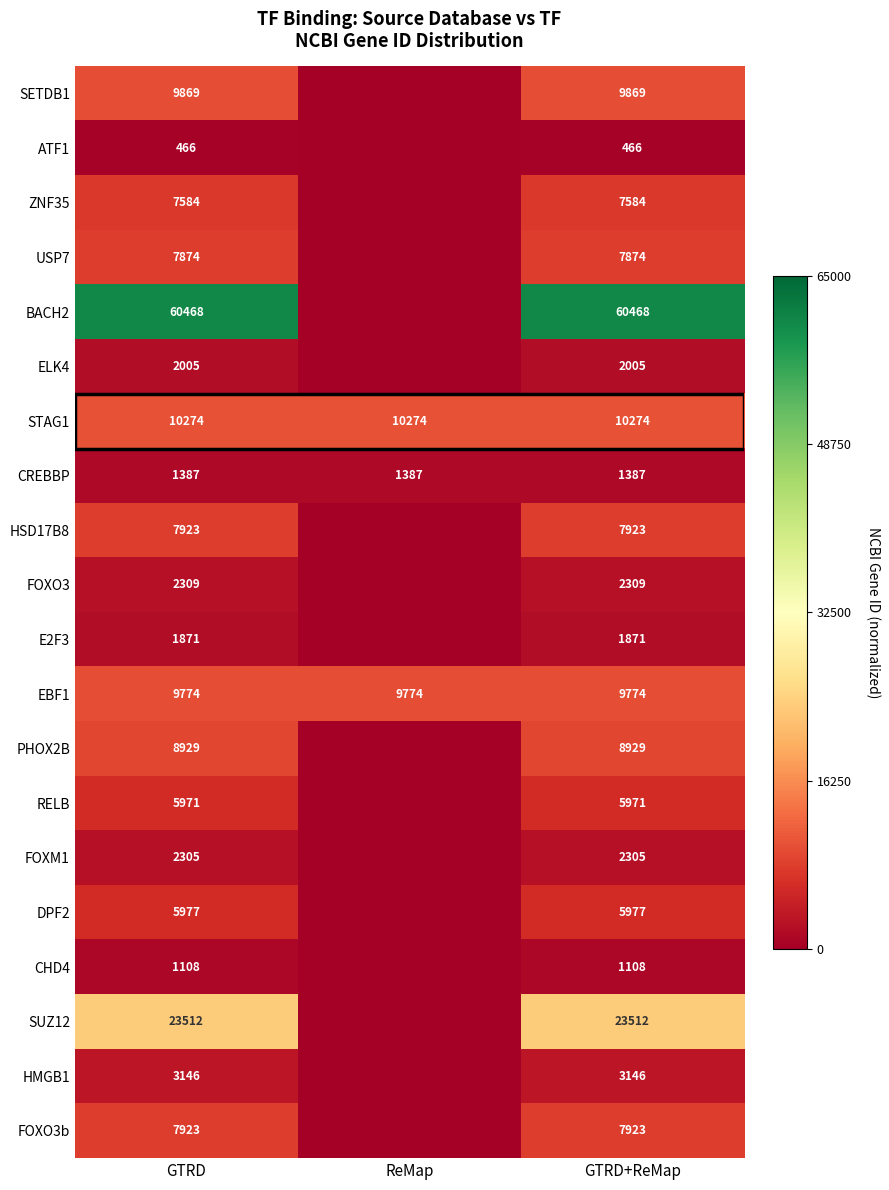

Which has a higher value, GTRD or ReMap?

GTRD